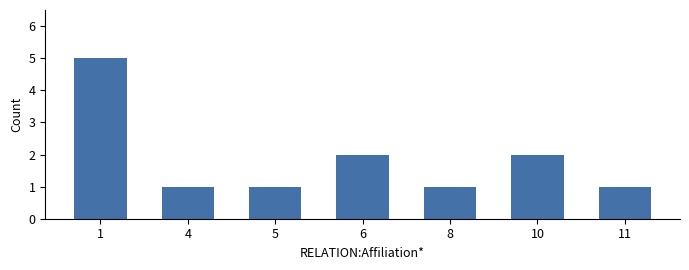

Between 6 and 11, which is larger?

6